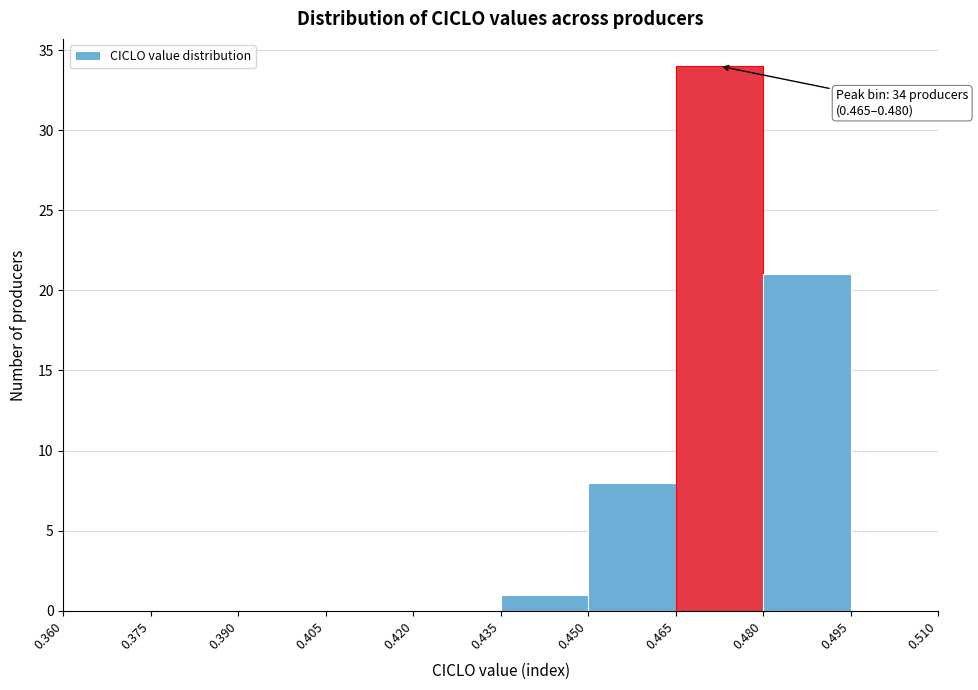

Over which range of the x-axis is the bar tallest?

0.465 to 0.480